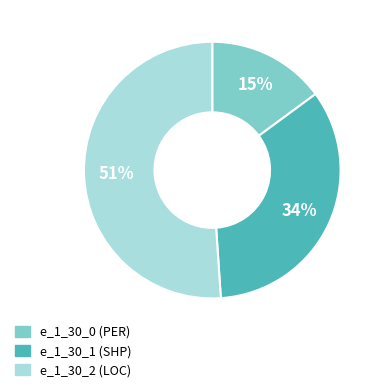

Do e_1_30_1 (SHP) and e_1_30_2 (LOC) together represent more than half of the pie?

Yes